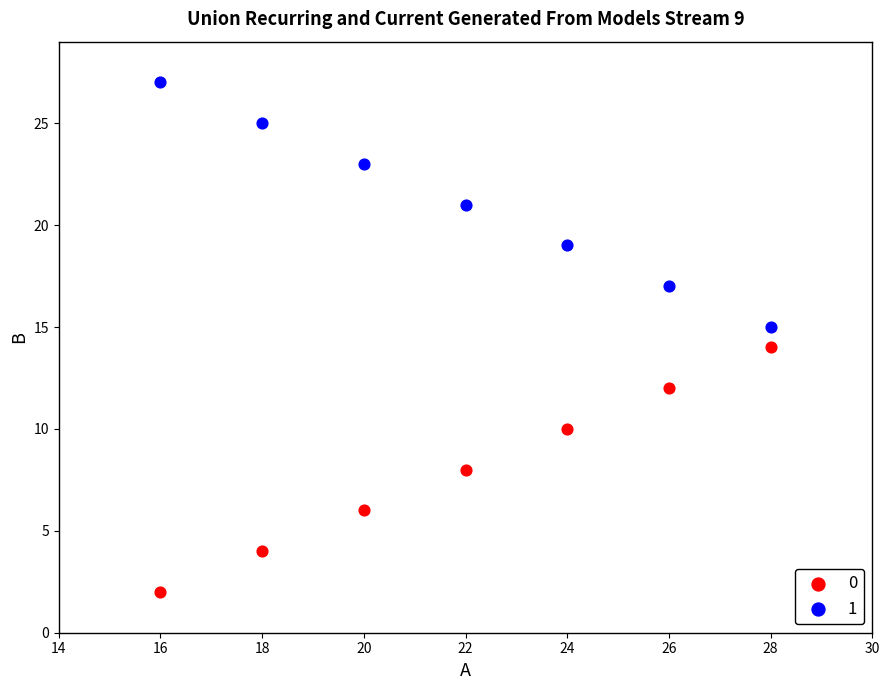

Across all data points, what is the range of Y values (max minus min)?

25